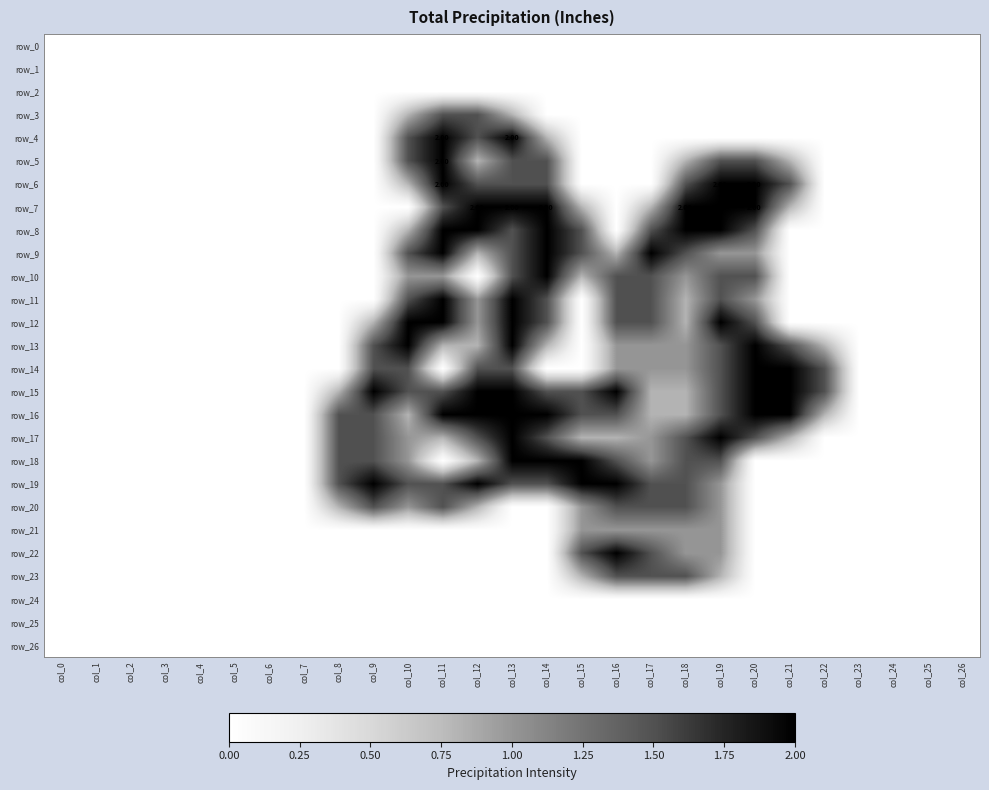

Is it true that row_18 equals 0.0 at col_7?

True